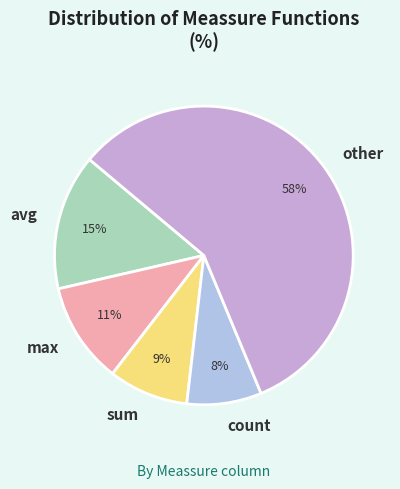

Count the number of slices in the pie.

5